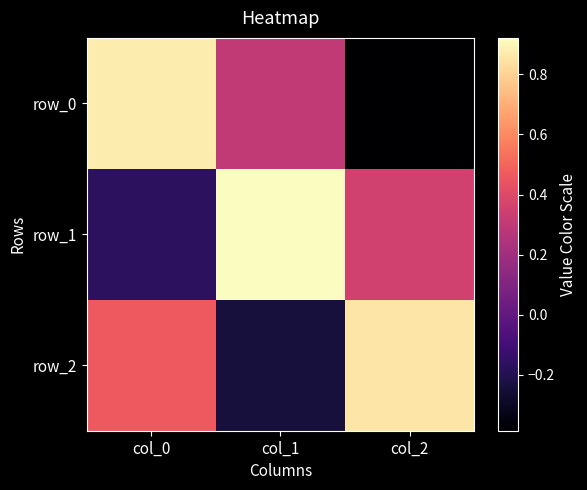

Is it true that row_2 equals 0.5 at col_2?

False